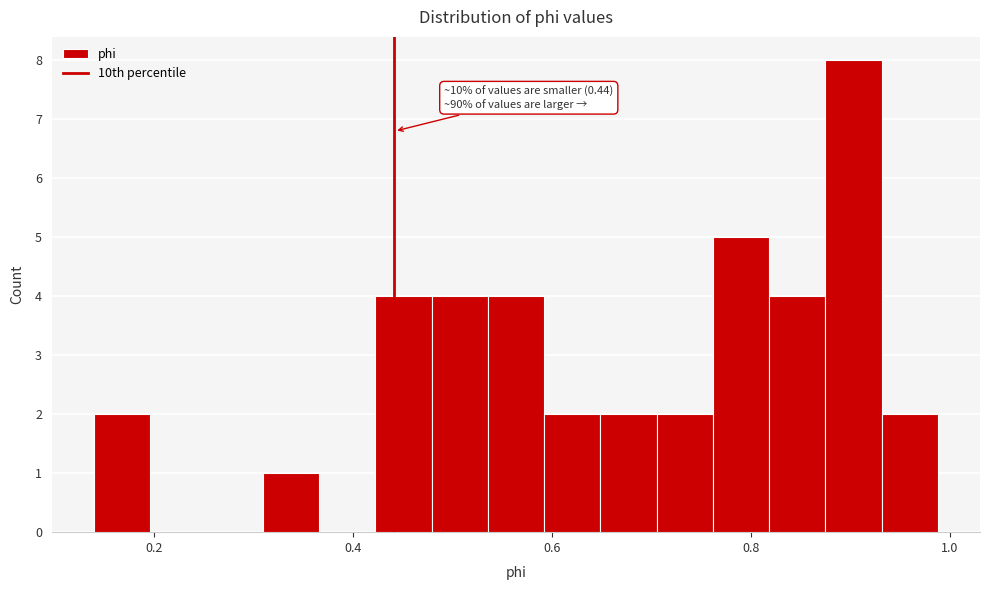

Around what value on the x-axis is the tallest bar? Give the approximate position of its centre, as read against the axis.

0.90